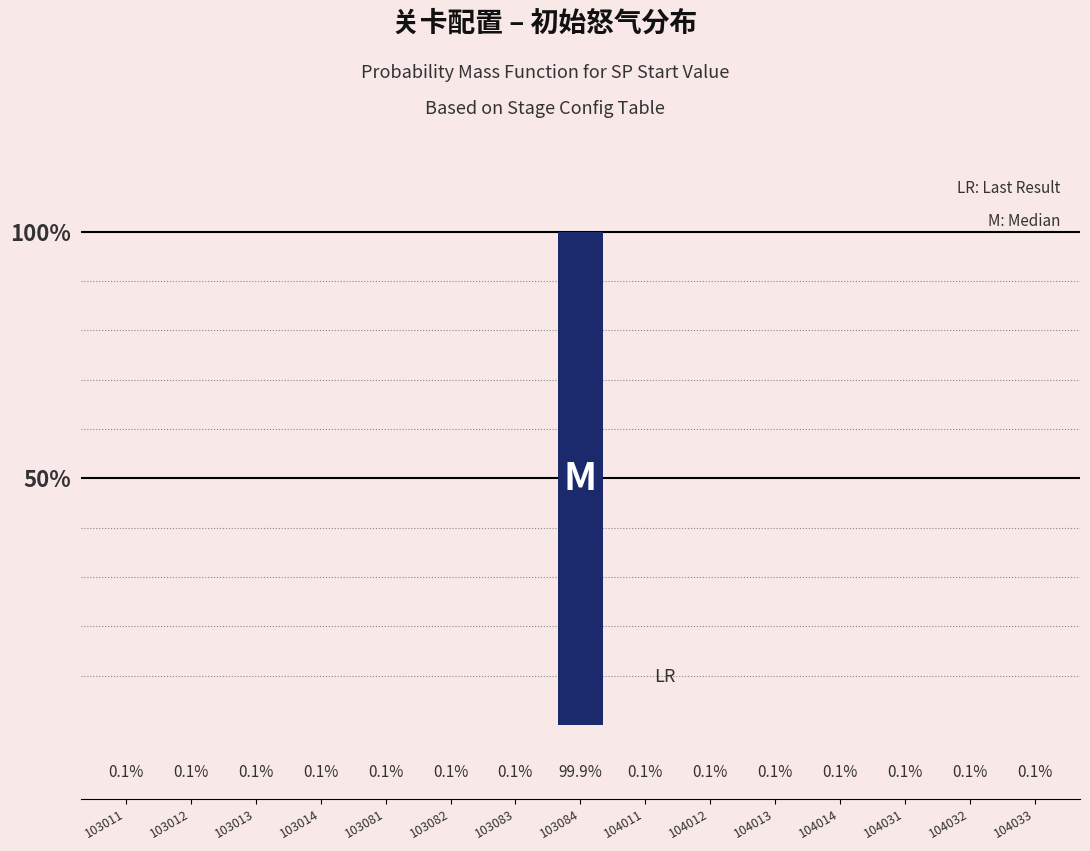

Which category has the highest value across all series?

103084